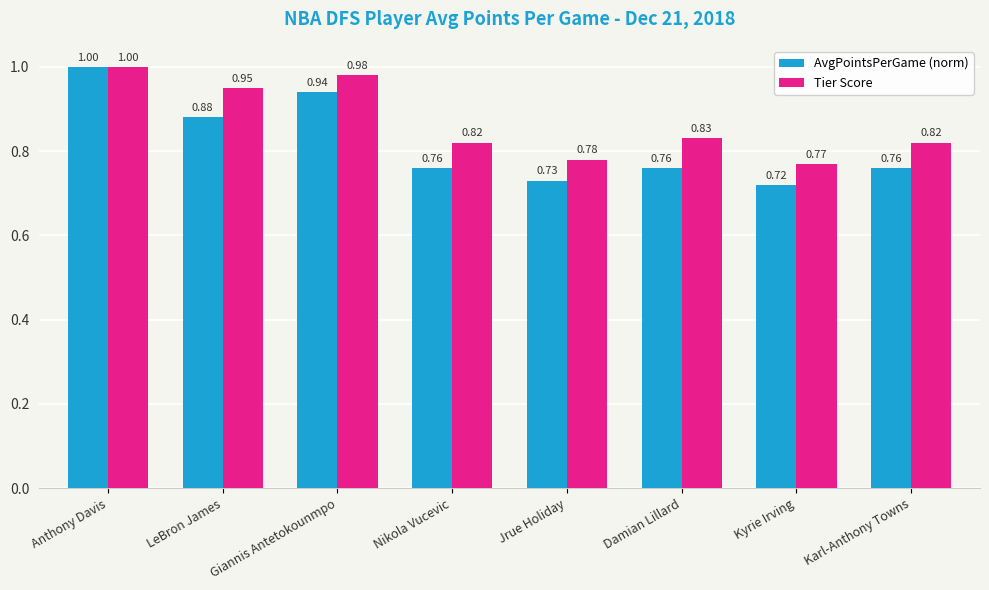

Rank the series at Giannis Antetokounmpo from lowest to highest value.

AvgPointsPerGame (norm), Tier Score